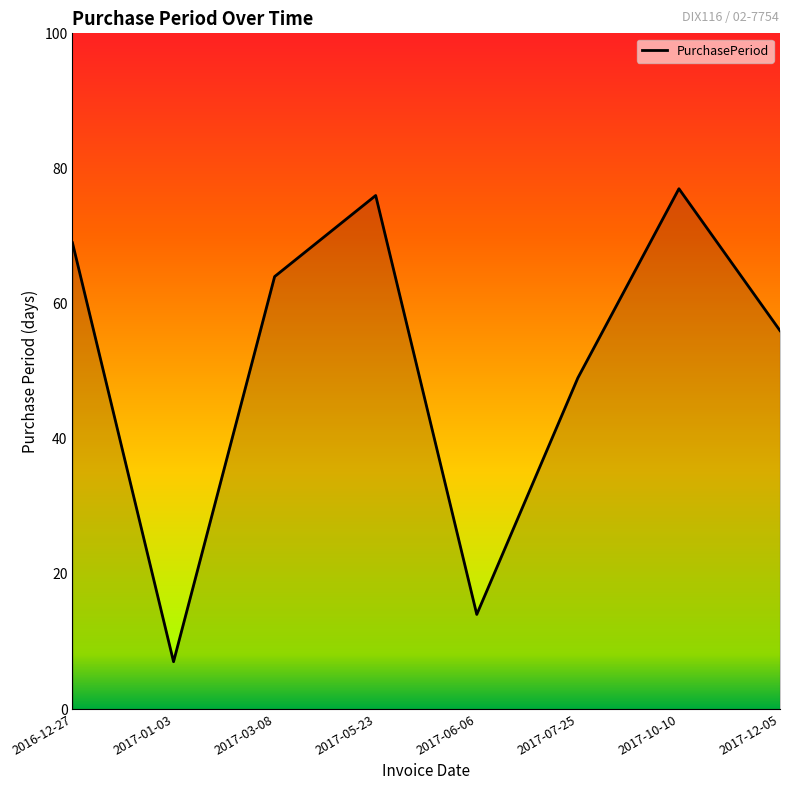

List the labels in order of value, smallest first.

2017-01-03, 2017-06-06, 2017-07-25, 2017-12-05, 2017-03-08, 2016-12-27, 2017-05-23, 2017-10-10